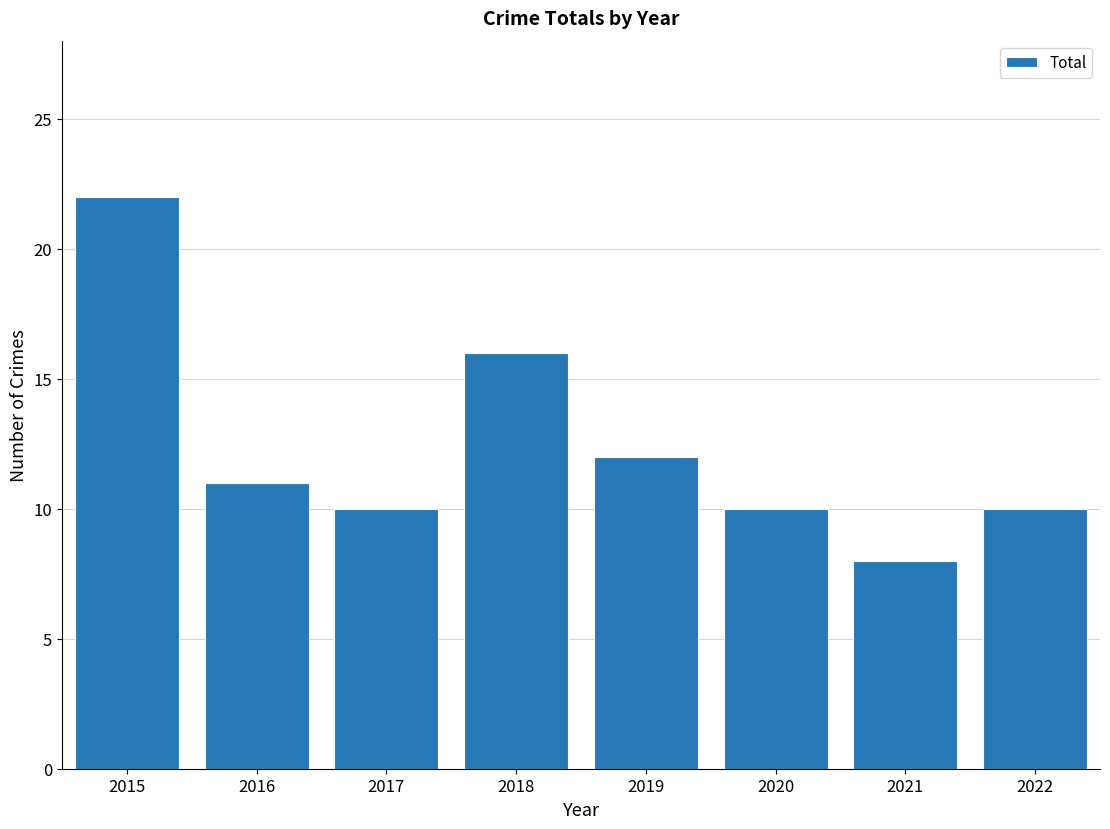

Which label corresponds to the smallest value in the chart?

2021